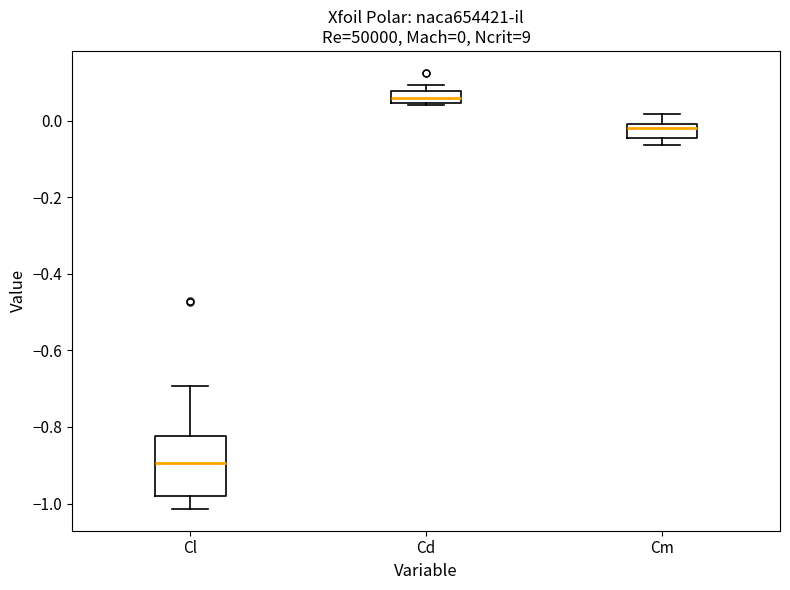

Comparing the boxes themselves (not the whiskers), which one is the tallest?

Cl